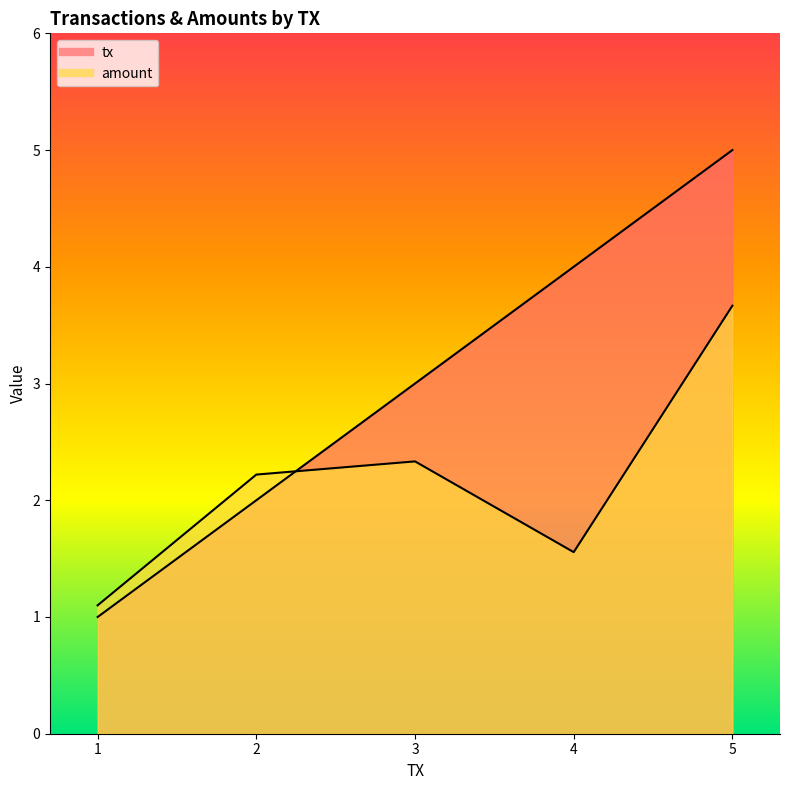

Reading left to right, extract all data points from this chart.

tx: 1=1.0	2=2.0	3=3.0	4=4.0	5=5.0
amount: 1=1.1	2=2.2	3=2.3	4=1.6	5=3.7